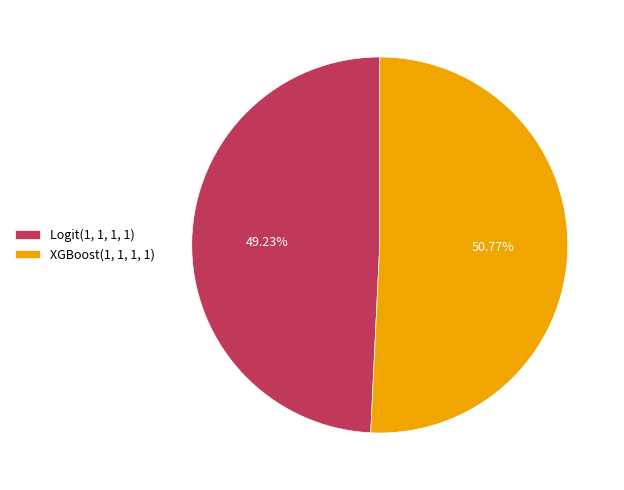

Combined, what portion of the pie is Logit(1, 1, 1, 1) and XGBoost(1, 1, 1, 1)?

100.0%